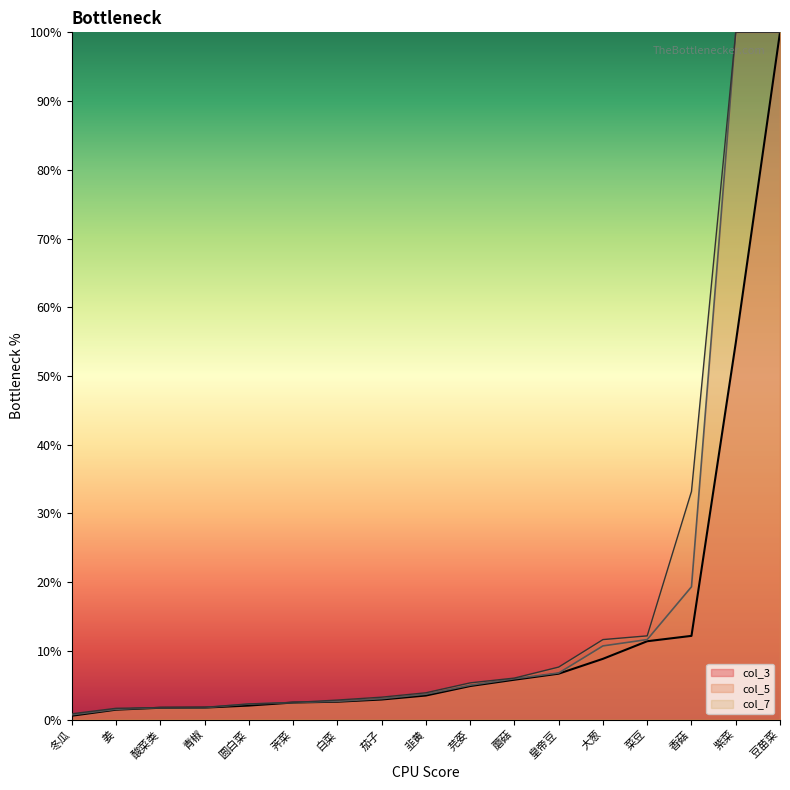

What is the total value across all series at 圆白菜?

6.6